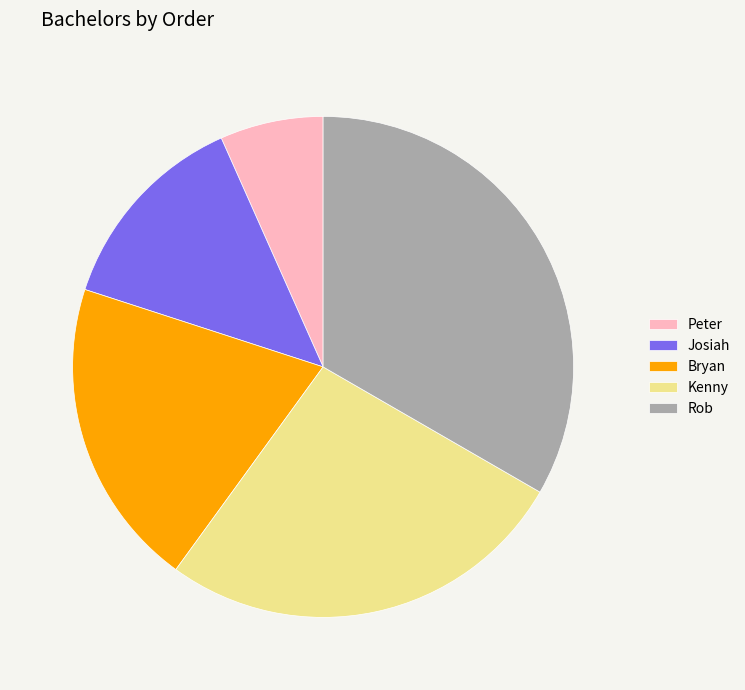

Combined, do Peter and Bryan account for over 50%?

No